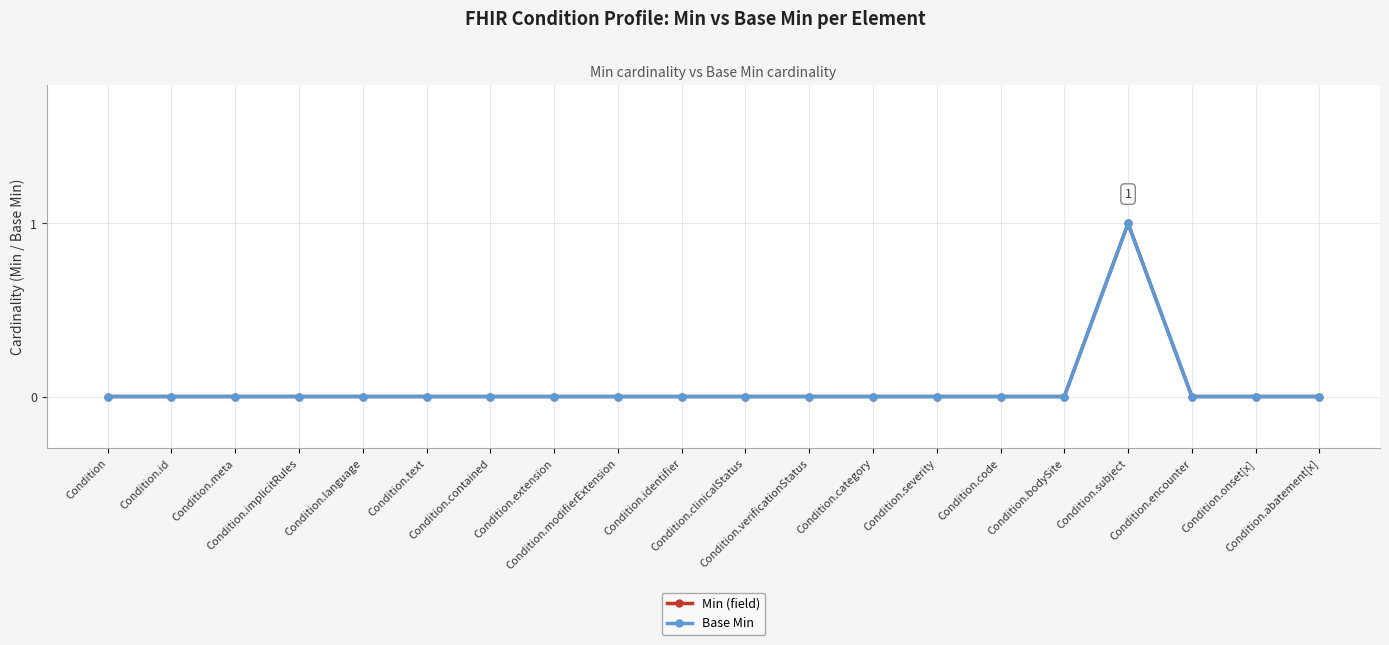

Reading left to right, transcribe all the data shown in this chart.

Min (field): Condition=0	Condition.id=0	Condition.meta=0	Condition.implicitRules=0	Condition.language=0	Condition.text=0	Condition.contained=0	Condition.extension=0	Condition.modifierExtension=0	Condition.identifier=0	Condition.clinicalStatus=0	Condition.verificationStatus=0	Condition.category=0	Condition.severity=0	Condition.code=0	Condition.bodySite=0	Condition.subject=1	Condition.encounter=0	Condition.onset[x]=0	Condition.abatement[x]=0
Base Min: Condition=0	Condition.id=0	Condition.meta=0	Condition.implicitRules=0	Condition.language=0	Condition.text=0	Condition.contained=0	Condition.extension=0	Condition.modifierExtension=0	Condition.identifier=0	Condition.clinicalStatus=0	Condition.verificationStatus=0	Condition.category=0	Condition.severity=0	Condition.code=0	Condition.bodySite=0	Condition.subject=1	Condition.encounter=0	Condition.onset[x]=0	Condition.abatement[x]=0